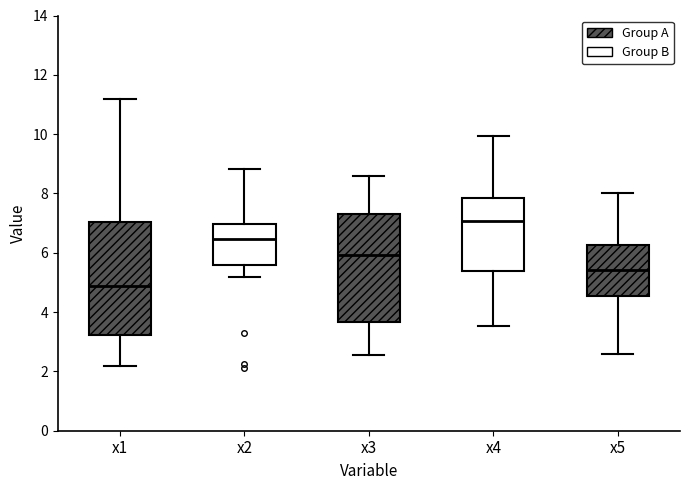

Reading left to right, transcribe this box plot: for each box, give where its median line is, the range the box spans, and where its two whiskers end, as read against the y-axis. The values are not printed on the chart, so give them approximately, as read against the axis.

x1: median 4.8, box 3.2 to 7.0, whiskers 2.2 to 11.2
x2: median 6.4, box 5.6 to 7.0, whiskers 5.2 to 8.8
x3: median 6.0, box 3.6 to 7.4, whiskers 2.6 to 8.6
x4: median 7.0, box 5.4 to 7.8, whiskers 3.6 to 10.0
x5: median 5.4, box 4.6 to 6.2, whiskers 2.6 to 8.0